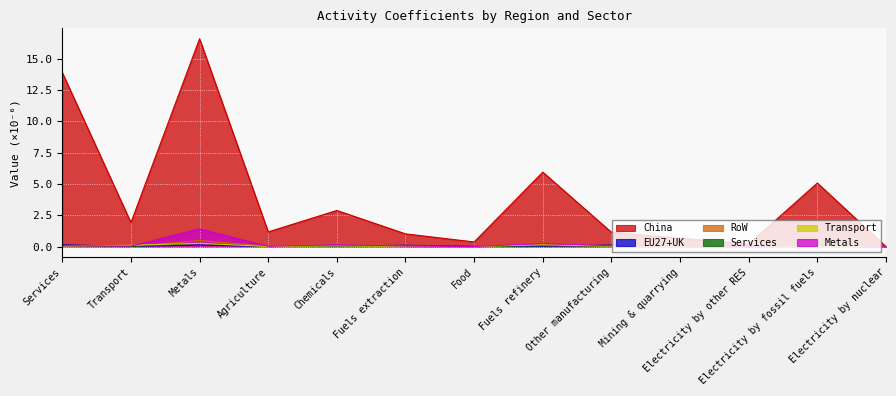

Which series has the largest range (max minus min)?

China